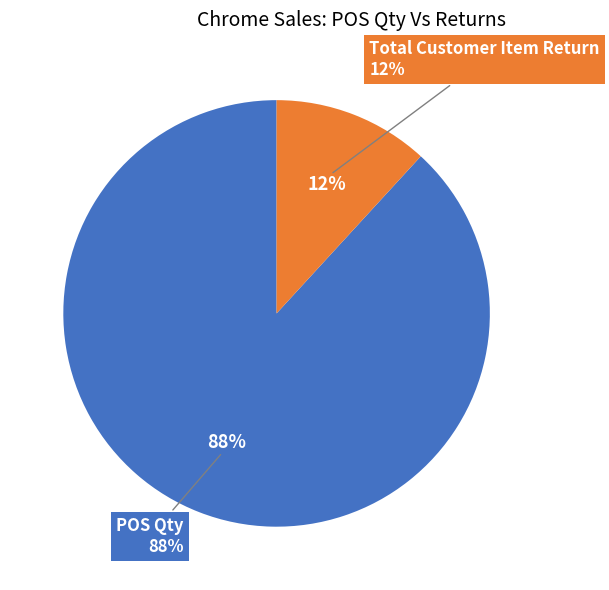

The Store 3 slice represents 42% of the pie. True or false?

False